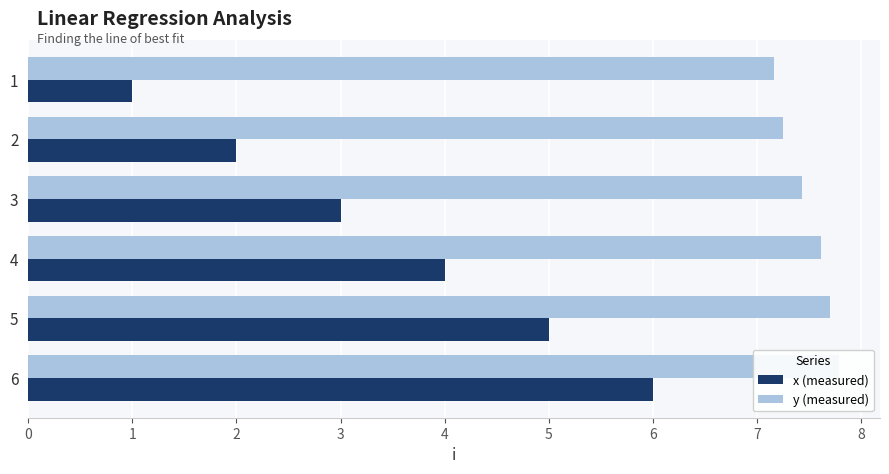

What is the difference between the maximum and minimum values in the x (measured) series?

5.0